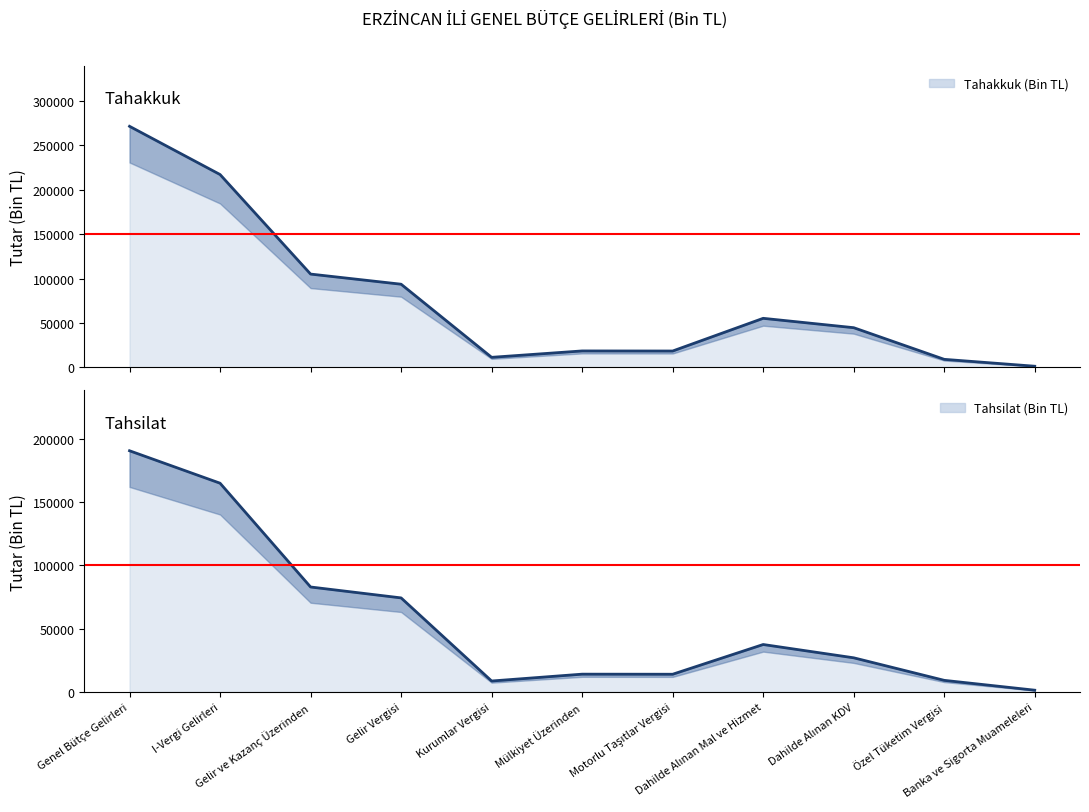

True or false: Tahakkuk and Tahsilat intersect in this chart.

False